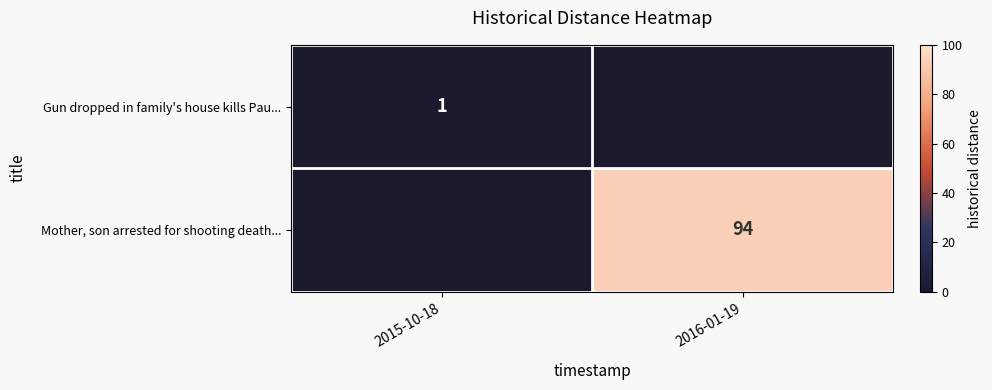

What is the total value across all series at 2015-10-18?

1